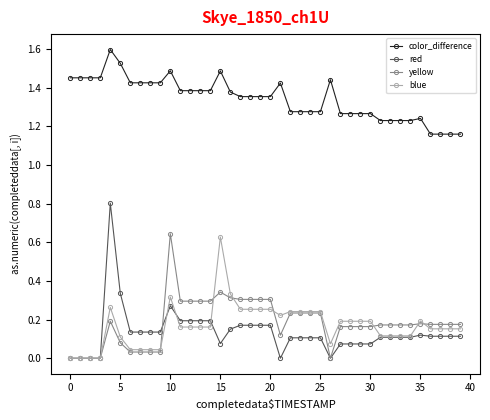

Does the chart display data point markers on the line(s)?

Yes